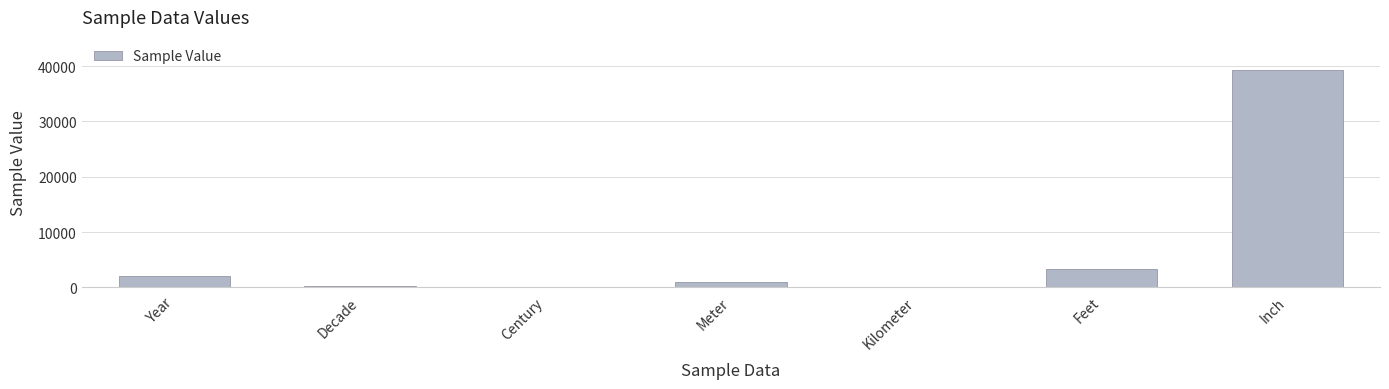

True or false: the data shows 3536.6 at Year.

False